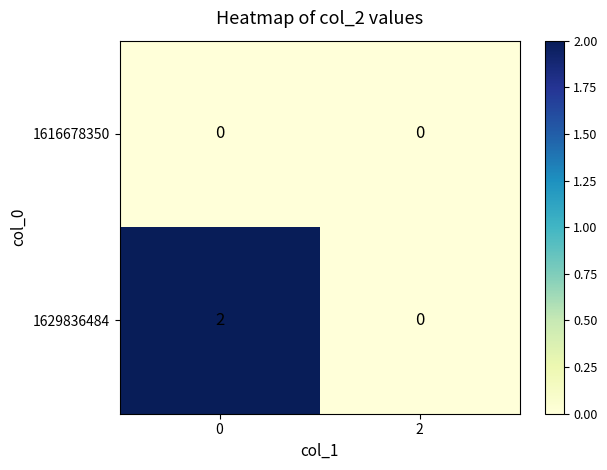

What is the total value across all series at 0?

2